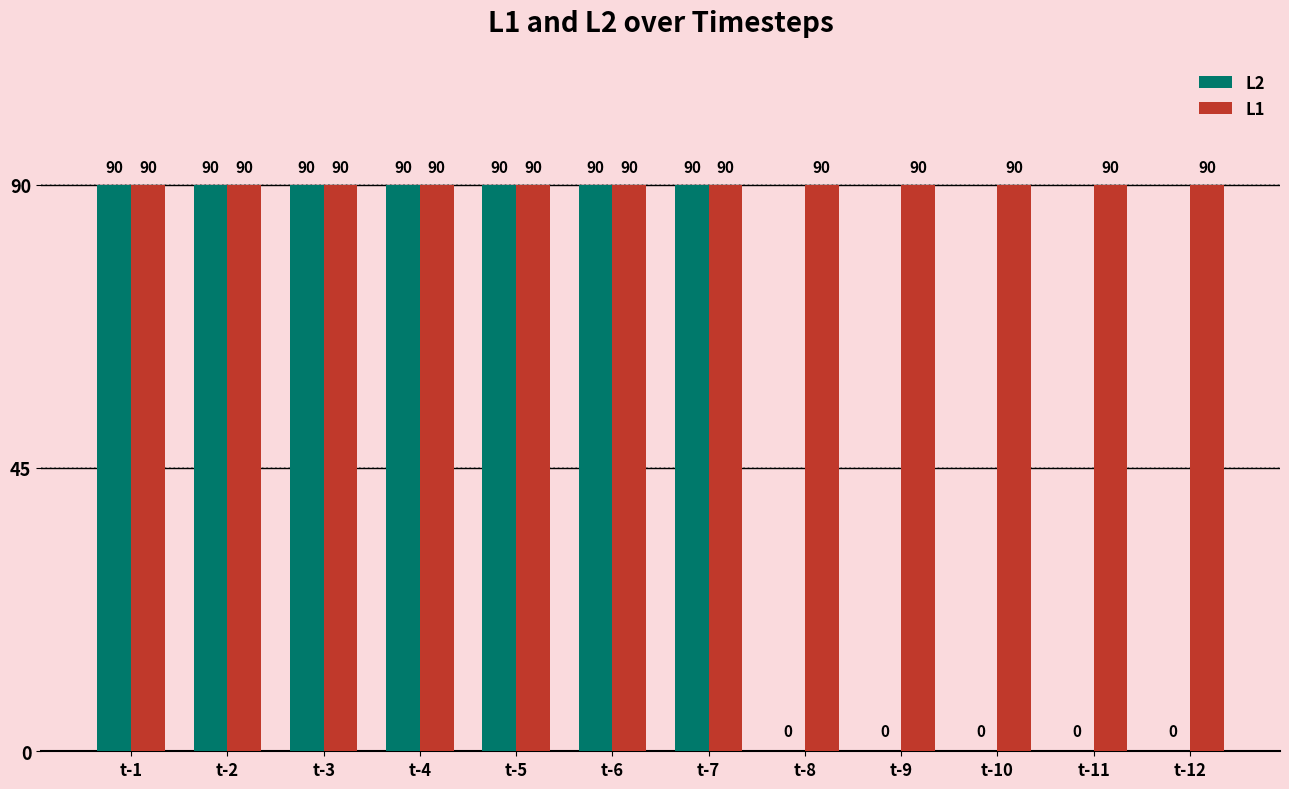

True or false: L1 has a value of 123 at t-7.

False